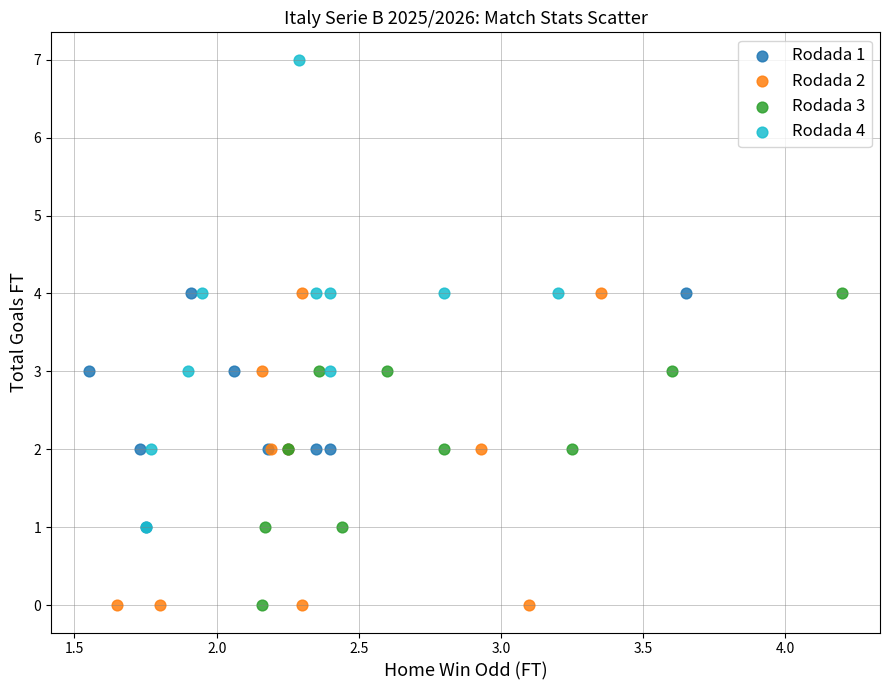

Which series contains the highest Y value?

Rodada 4